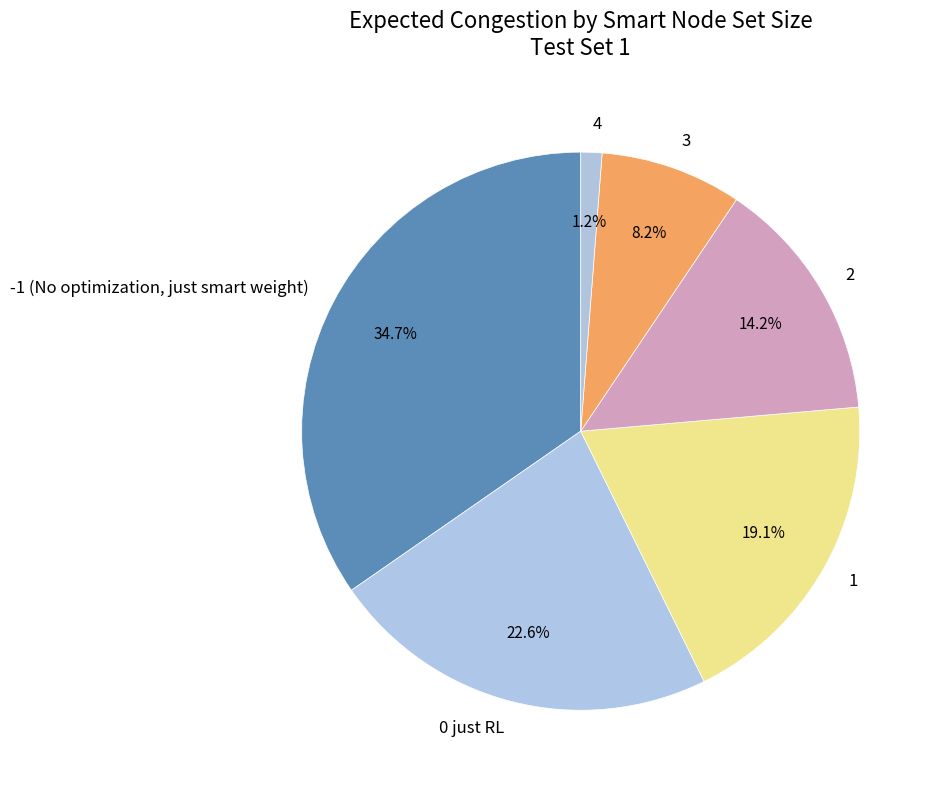

Which slice is the smallest?

4